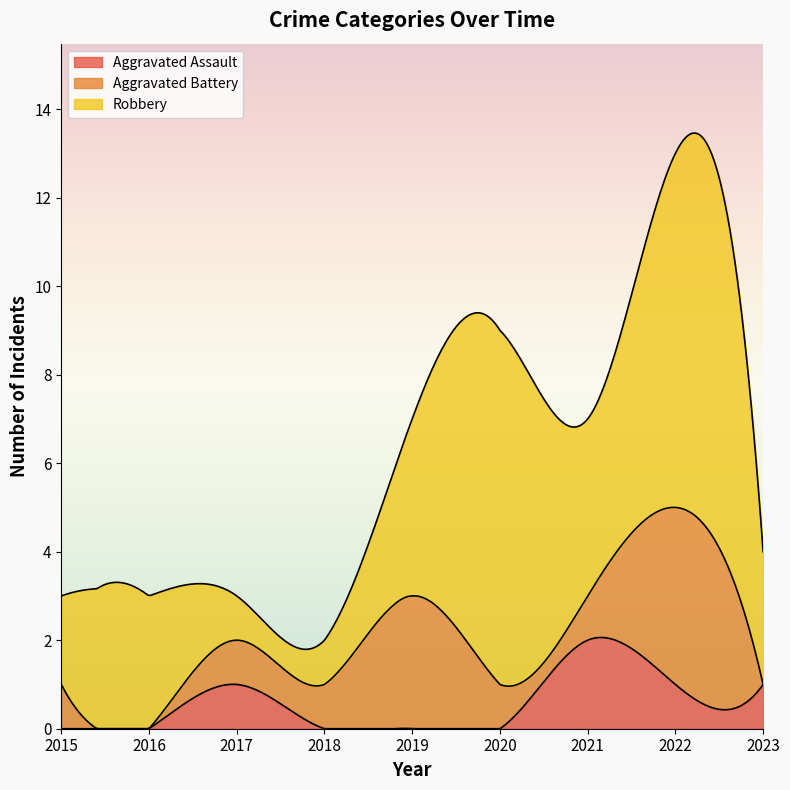

At which category does Aggravated Battery reach its first local valley?

2016